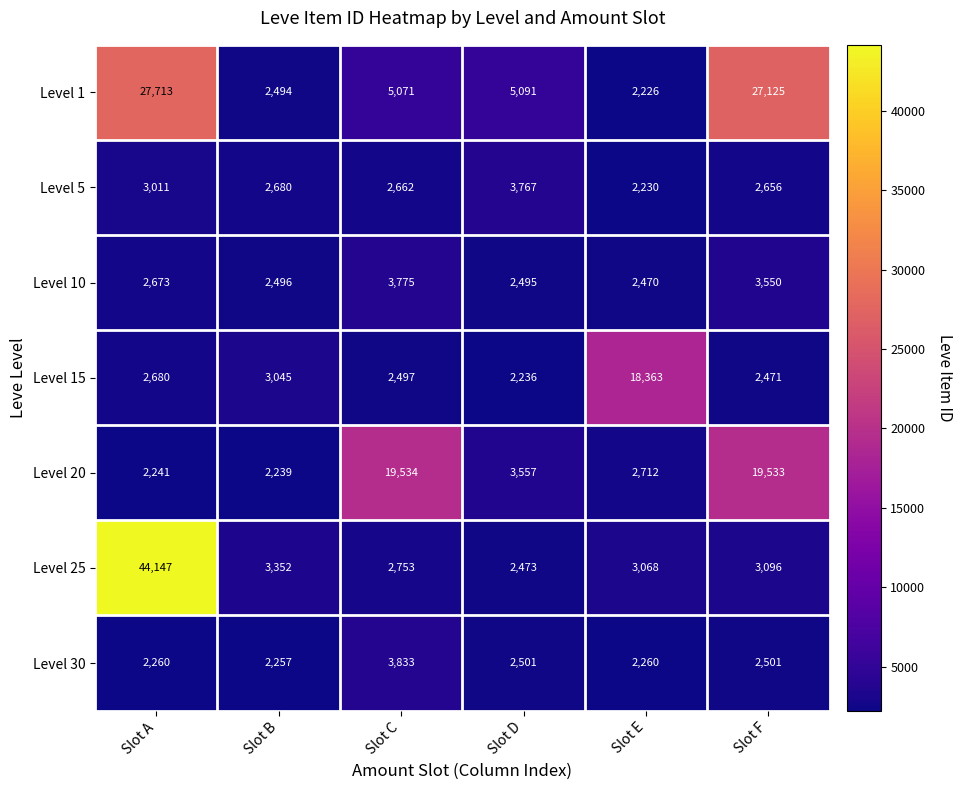

Which category has the highest value across all series?

Slot A